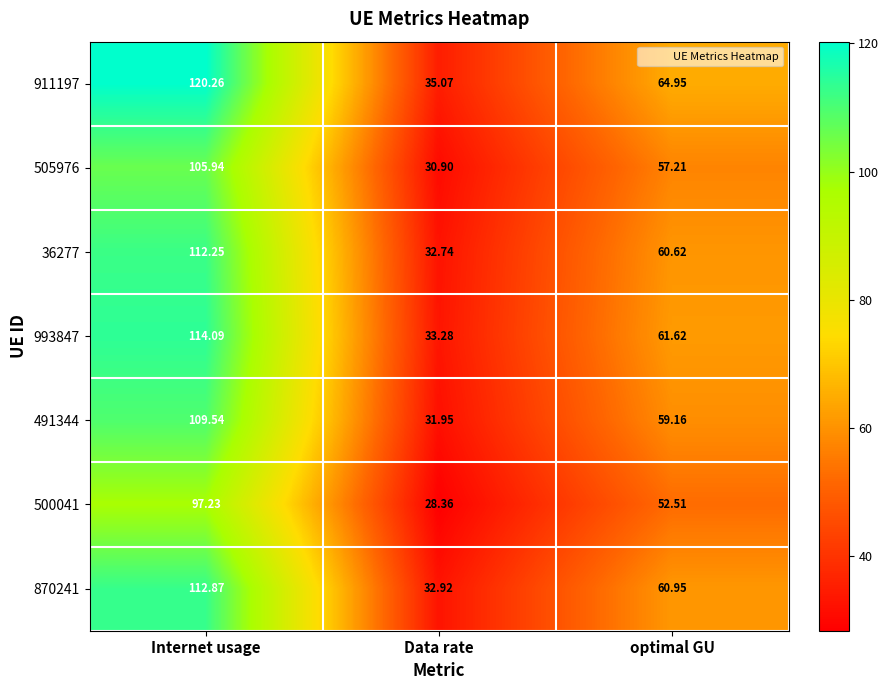

List the labels in order of 505976 value, largest first.

Internet usage, optimal GU, Data rate